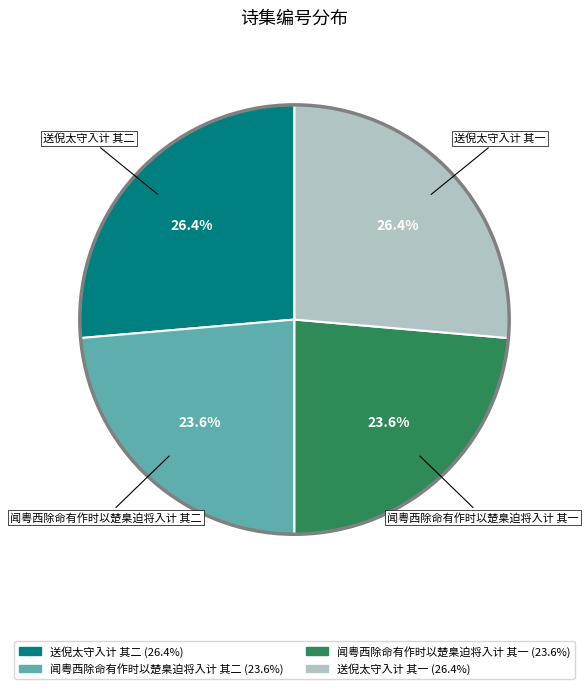

To the nearest percent, what portion does 送倪太守入计 其一 represent?

26%